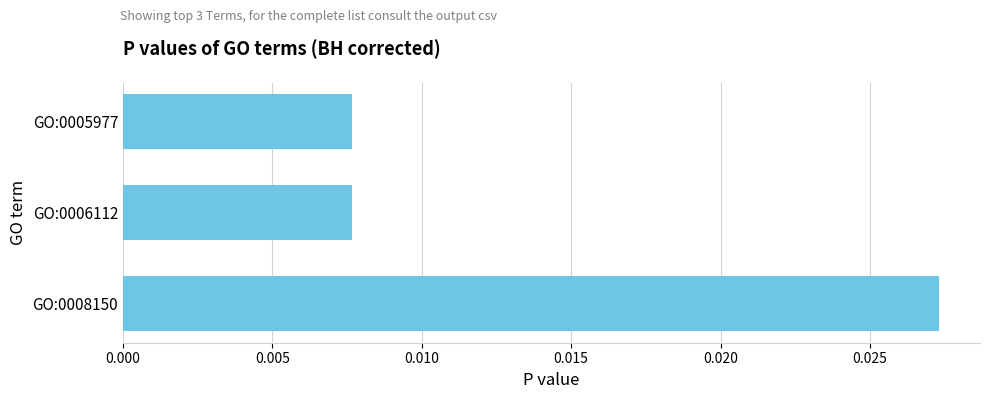

How many distinct data groups are displayed?

1